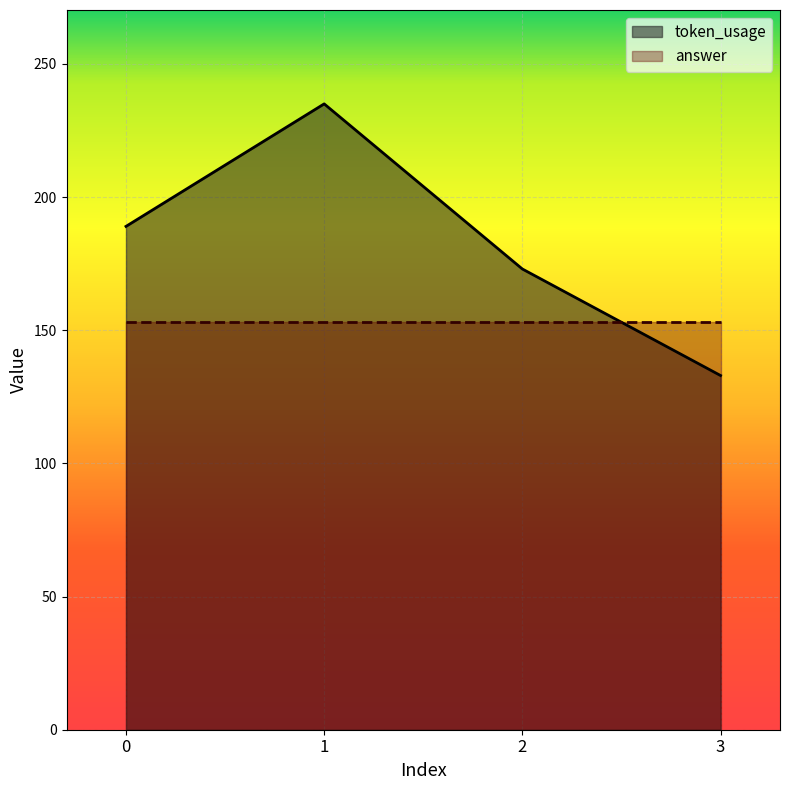

What is the difference between the values at 2 and 0?

16